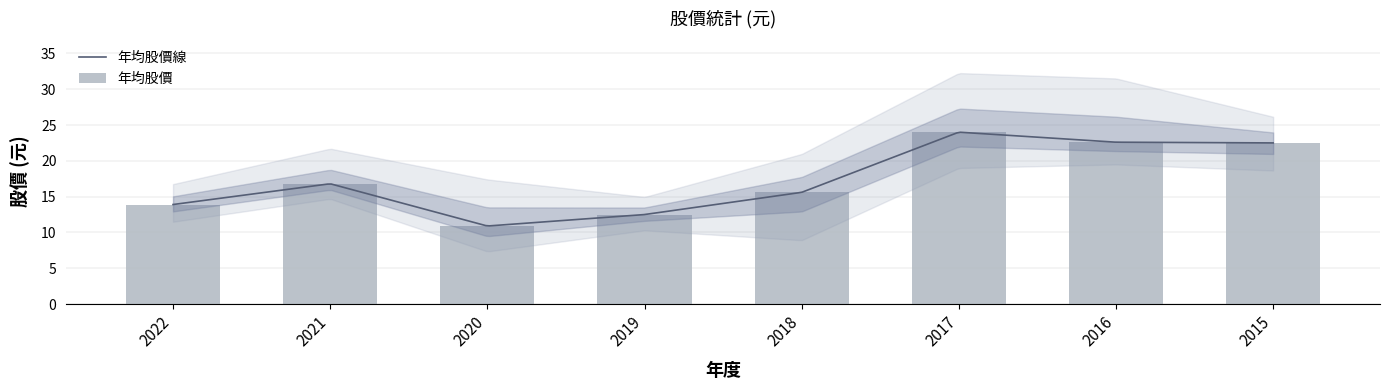

At which category is the sum across all series the highest?

2017